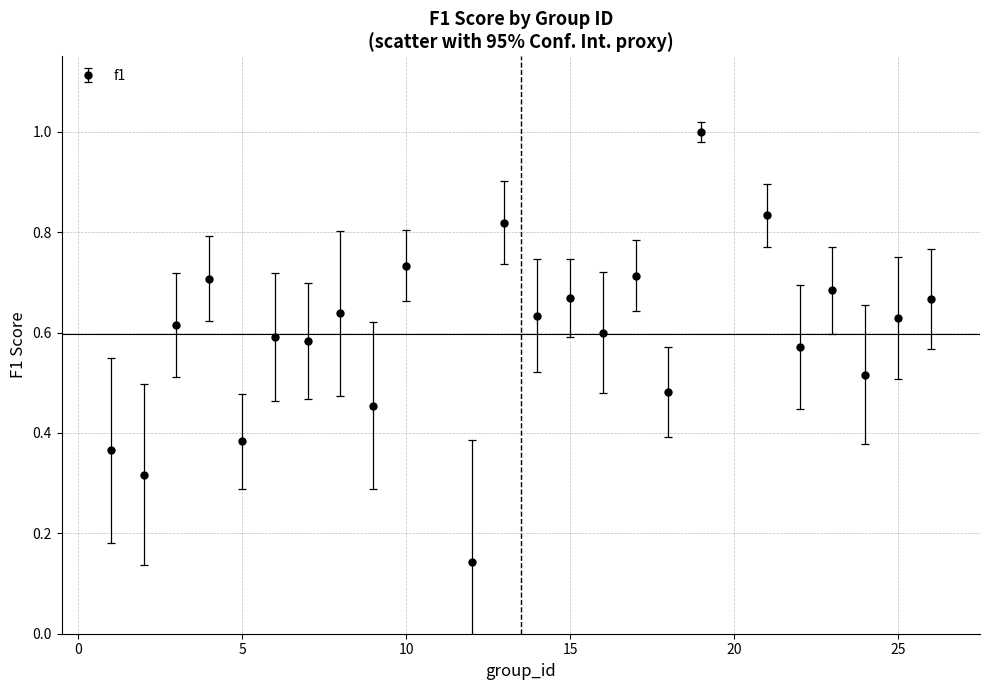

What is the maximum value shown in the chart?

1.0